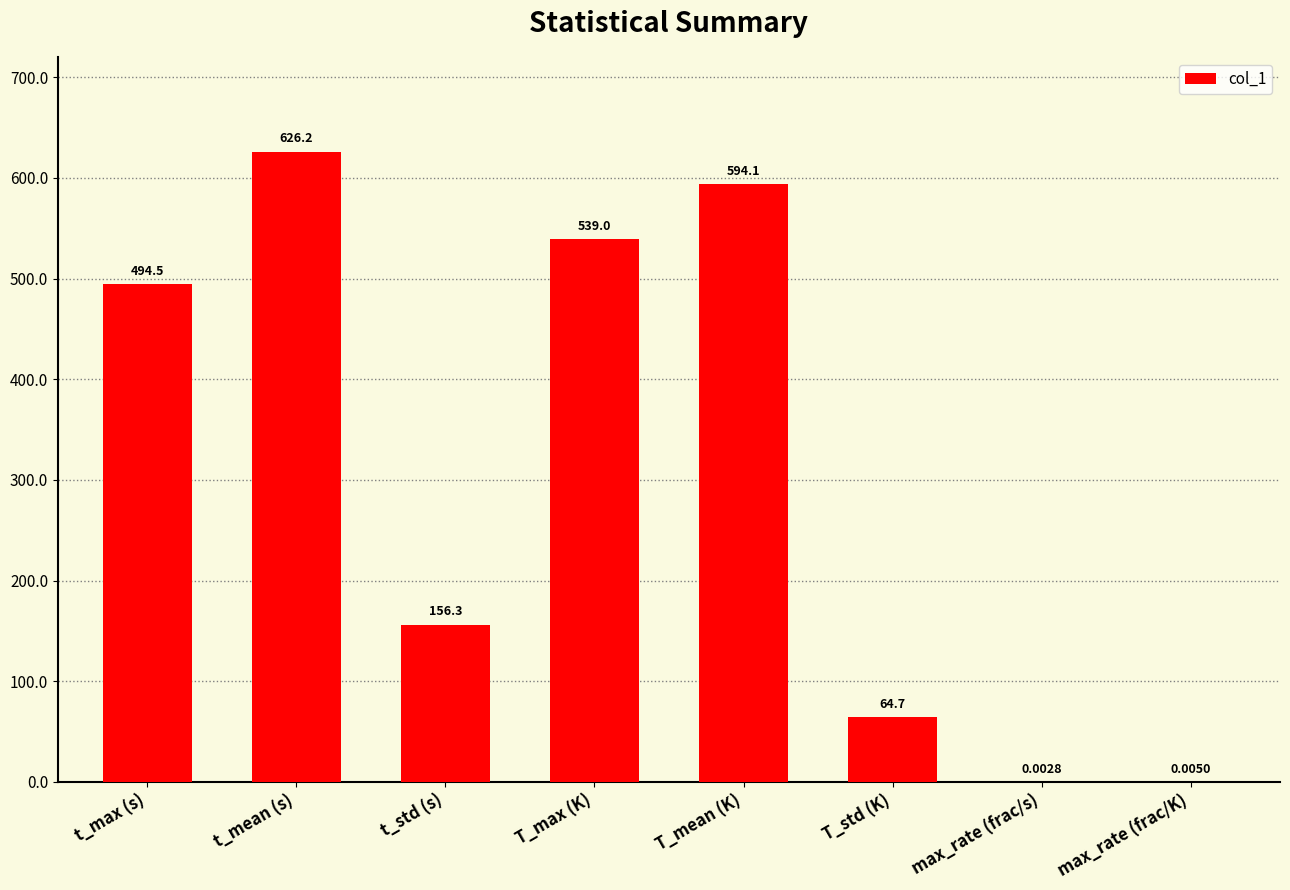

What is the sum of all values?

2474.8